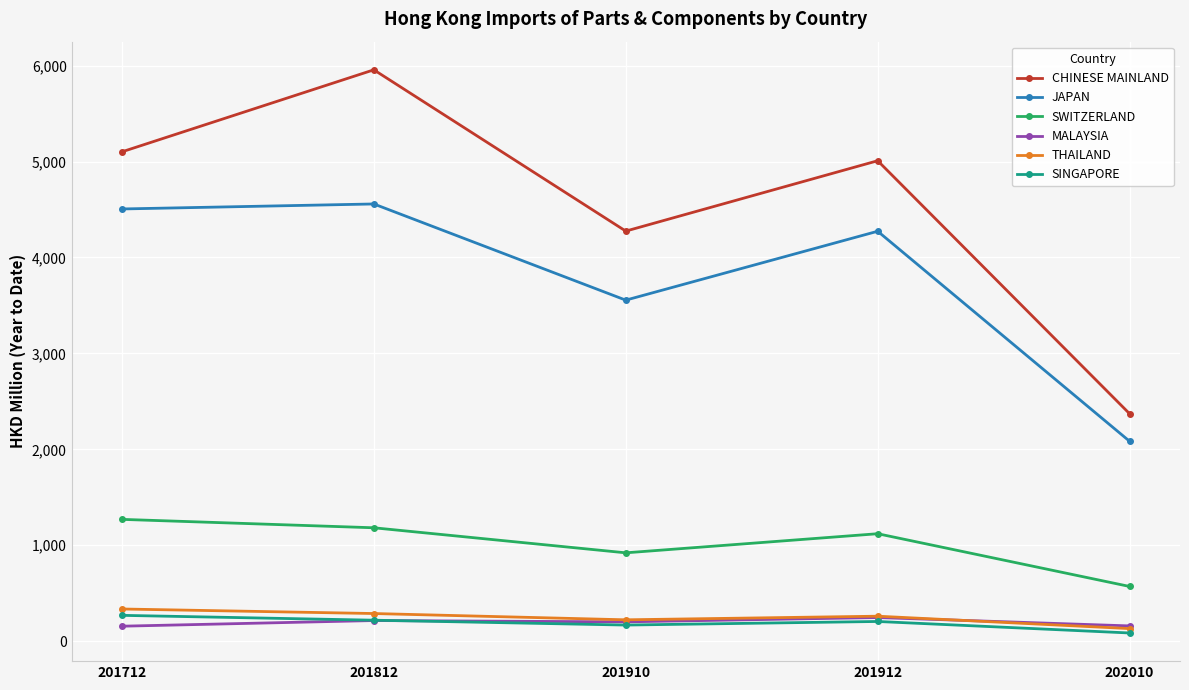

At how many categories does at least one series exceed 3670?

4